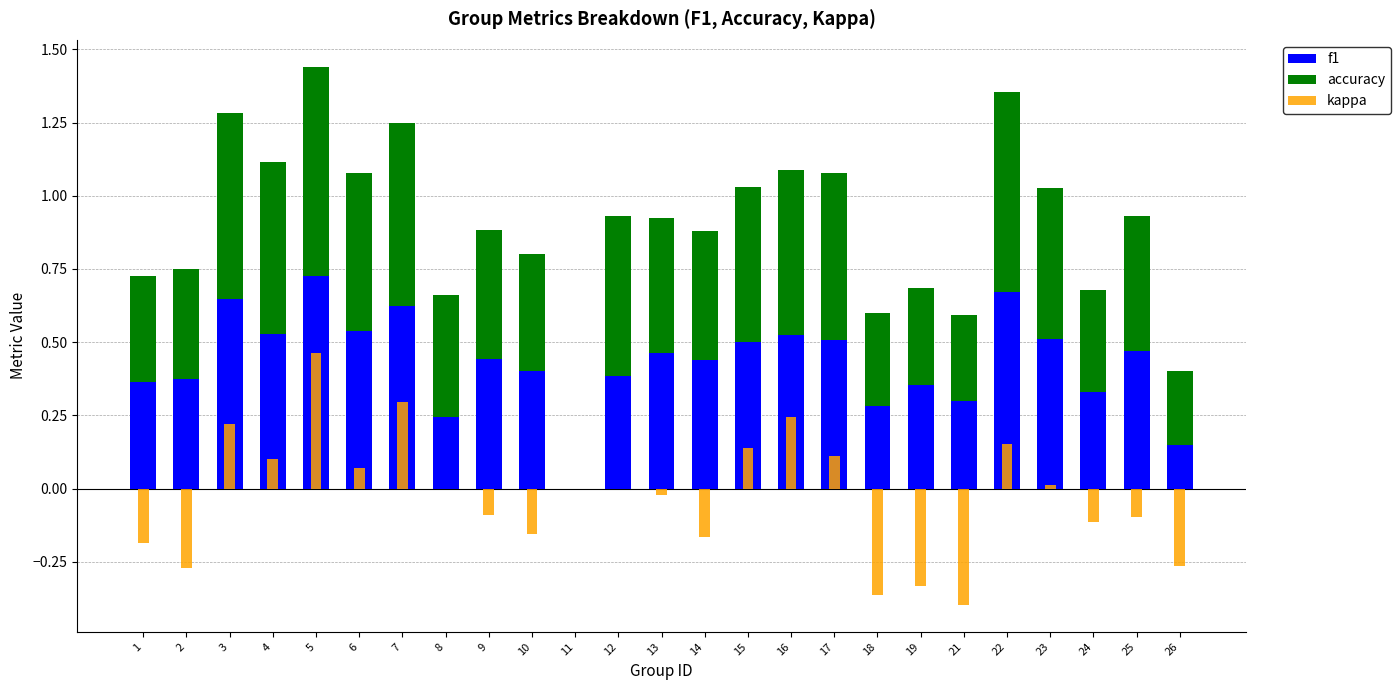

The value of kappa at 18 is -0.2. True or false?

False